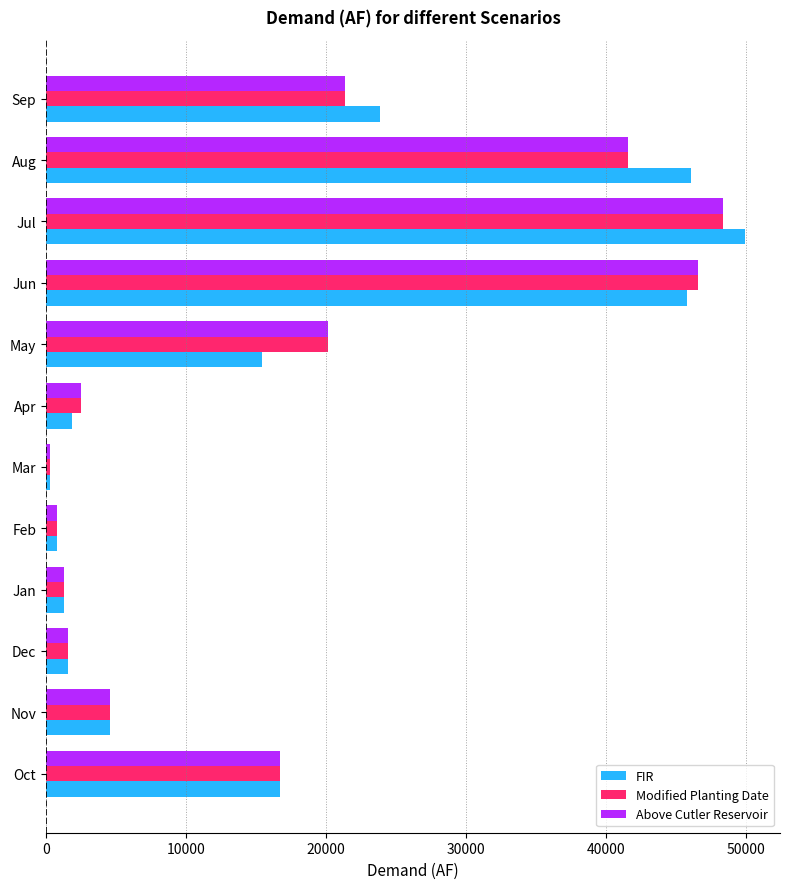

How many series are shown in this chart?

3